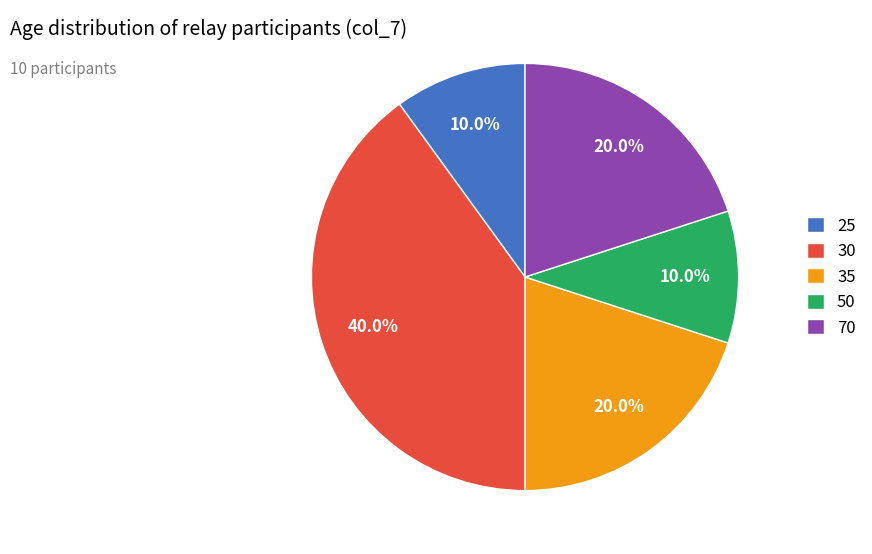

Which category has the biggest portion of the pie?

30